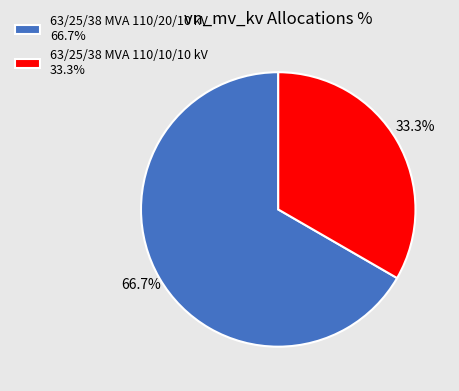

Combined, do 63/25/38 MVA 110/20/10 kV and 63/25/38 MVA 110/10/10 kV account for over 50%?

Yes